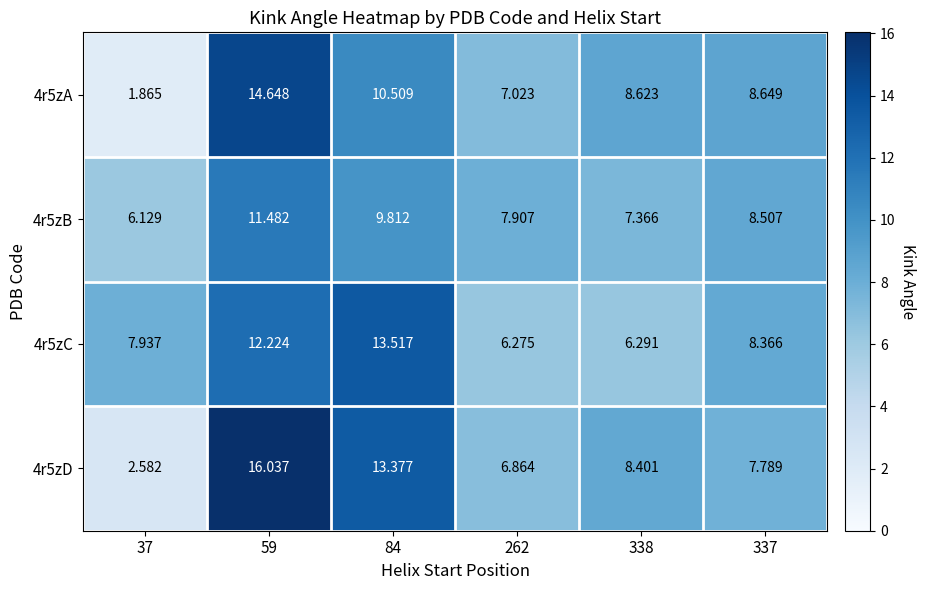

Is the value of 4r5zC at 37 greater than the value of 4r5zA at 262?

Yes